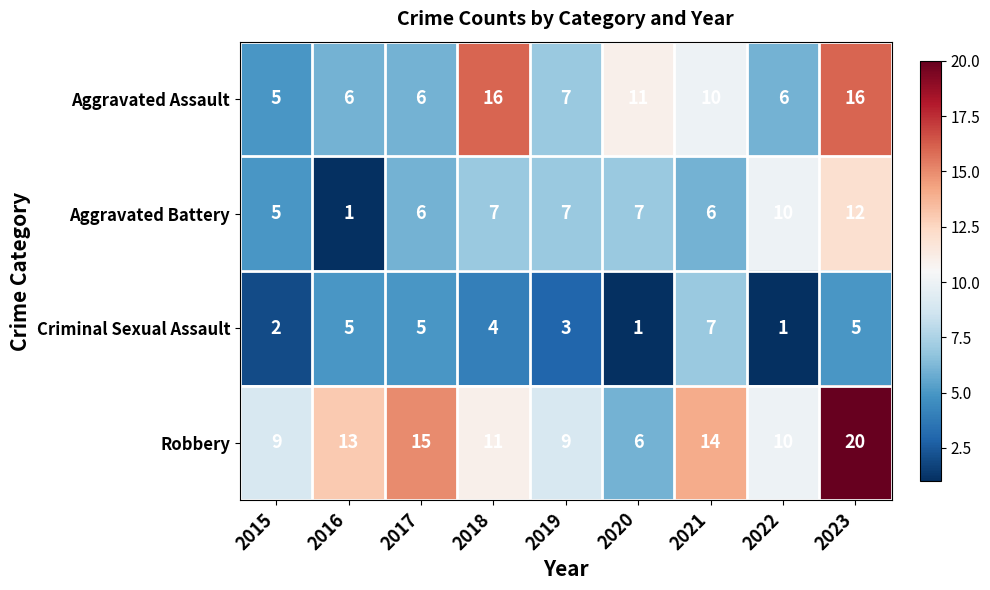

Which series has the widest spread of values?

Robbery